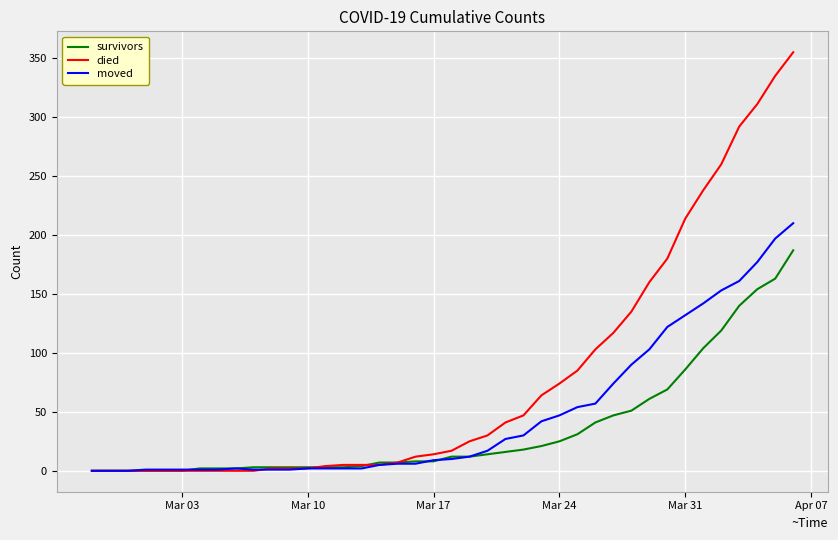

Which series has the largest range (max minus min)?

died